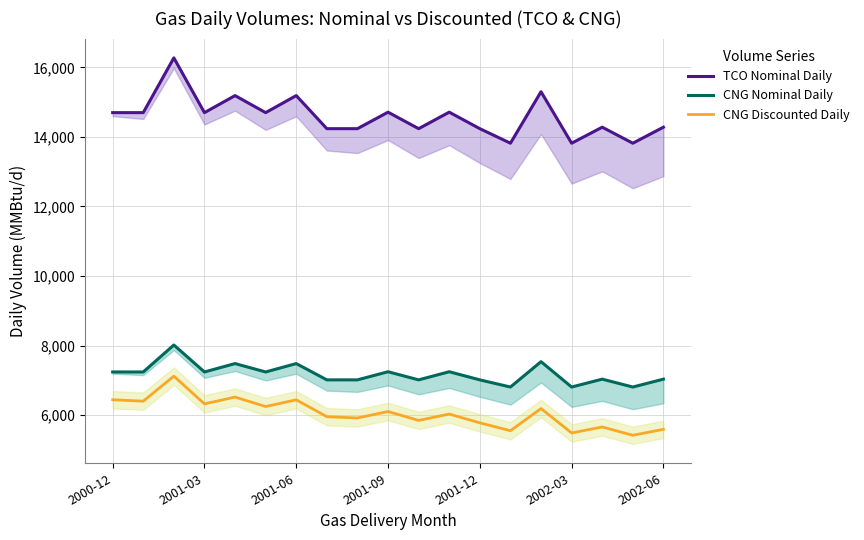

What is the lowest value of the CNG Discounted Daily series?

5418.6